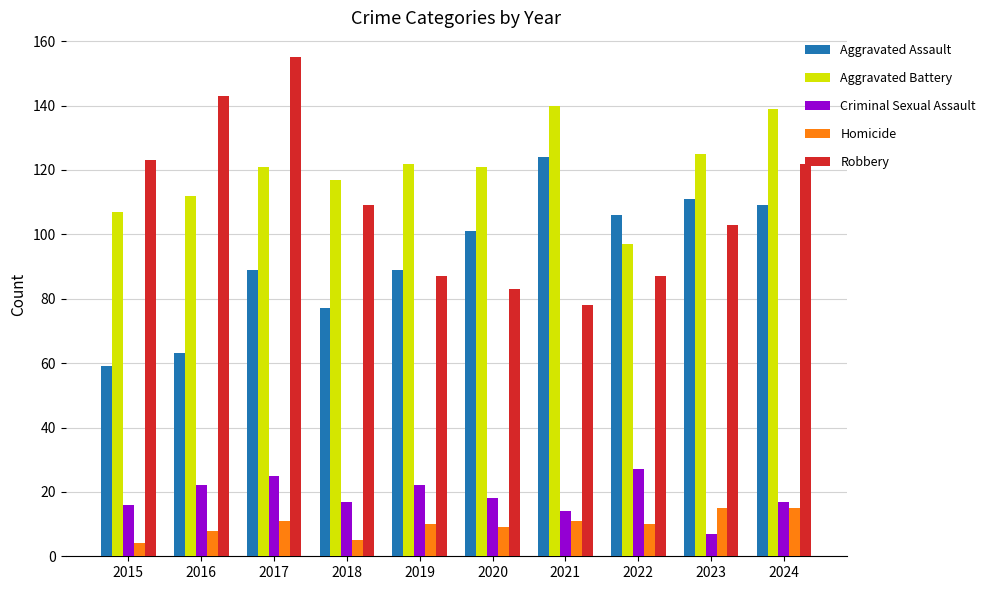

What is the spread (max minus min) of values at 2017?

144